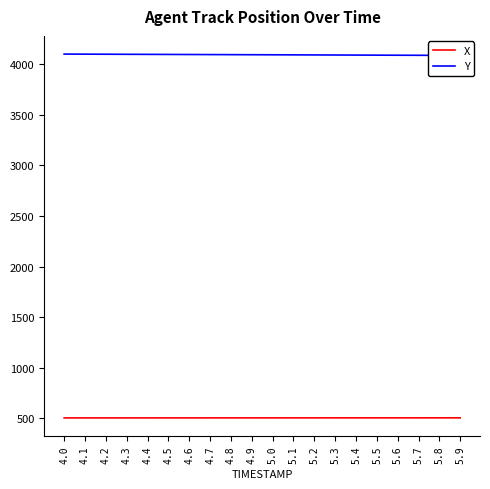

Which category has the highest value in the X series?

5.9